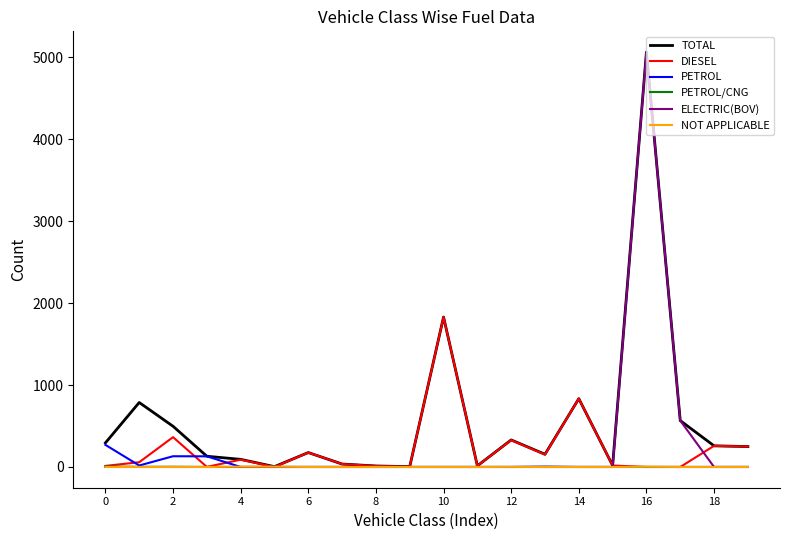

Which series has the largest range (max minus min)?

ELECTRIC(BOV)